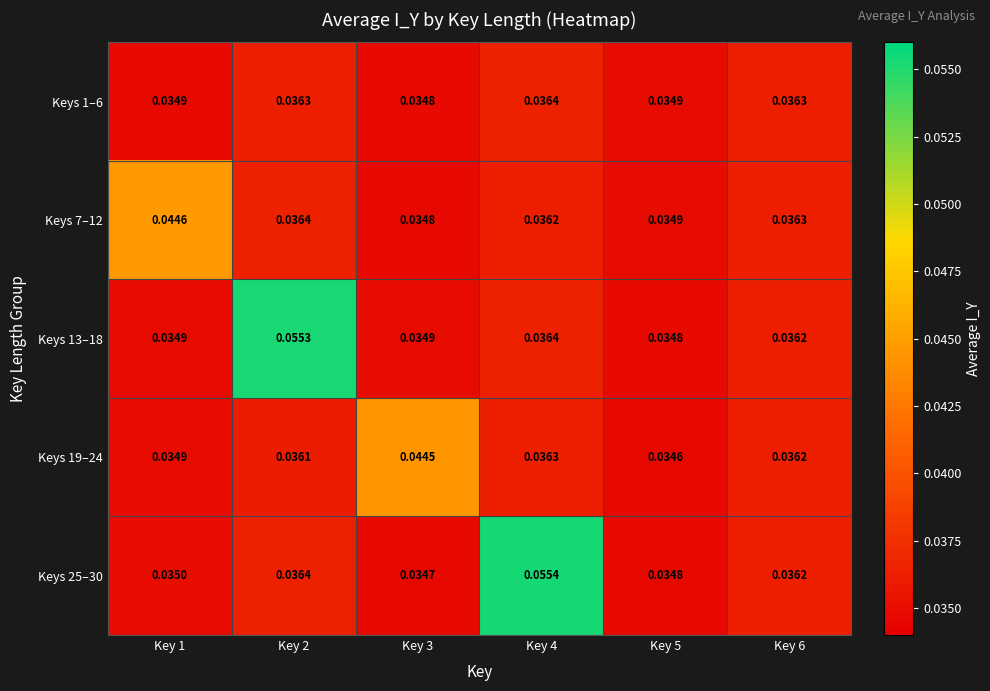

What is the total value across all series at Key 5?

0.2